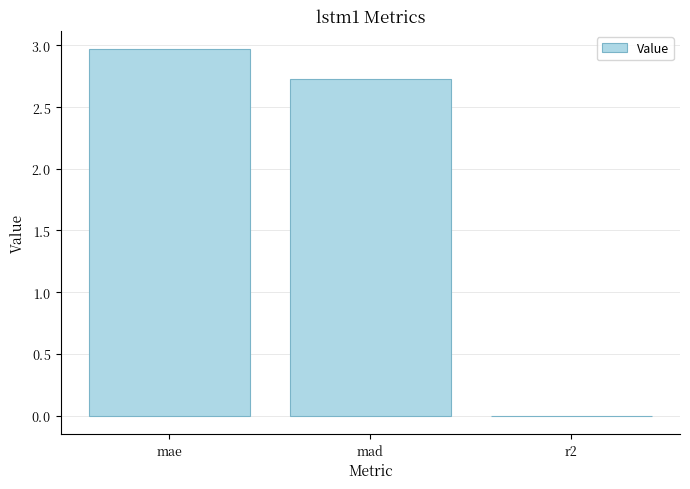

Are the bars horizontal?

No